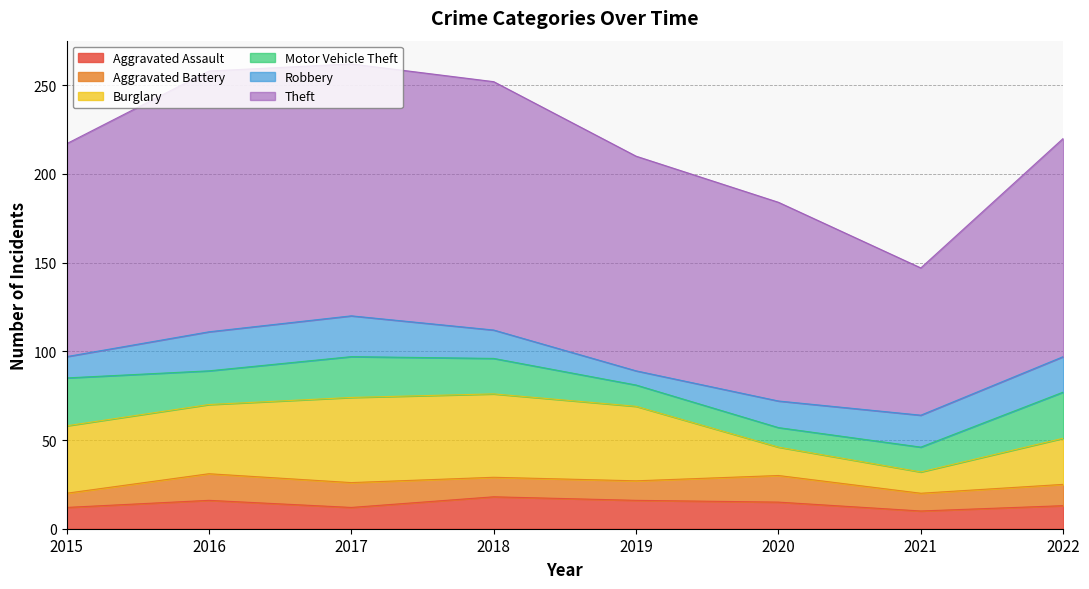

How many interior local valleys does the Burglary series have?

1